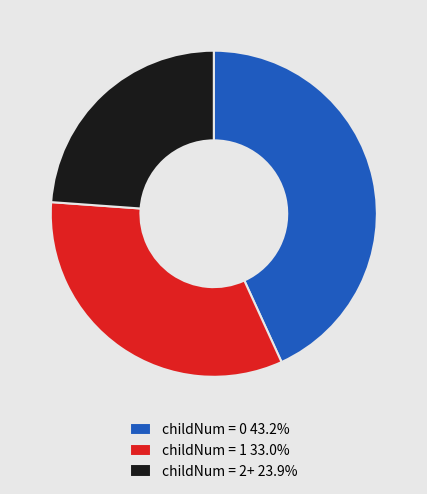

Approximately how many times larger is the value at childNum = 2+ 23.9% compared to childNum = 1 33.0%?

0.7